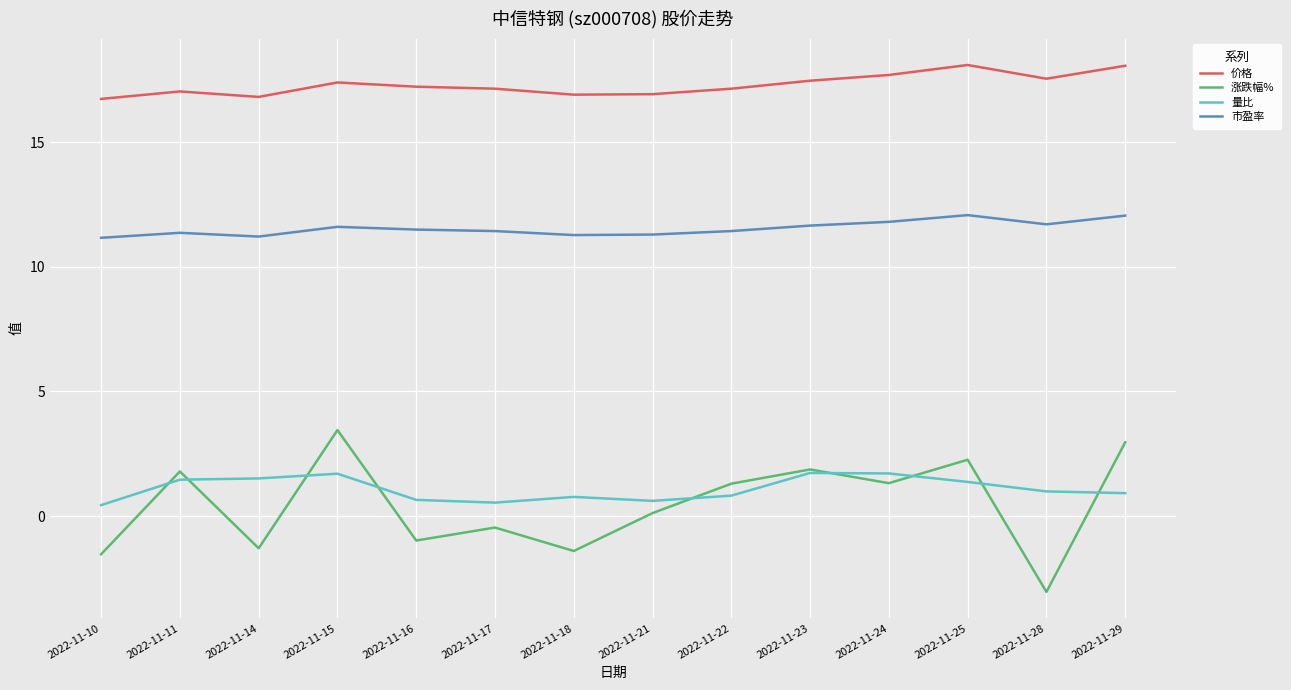

Is the value of 价格 at 2022-11-23 greater than the value of 涨跌幅% at 2022-11-17?

Yes